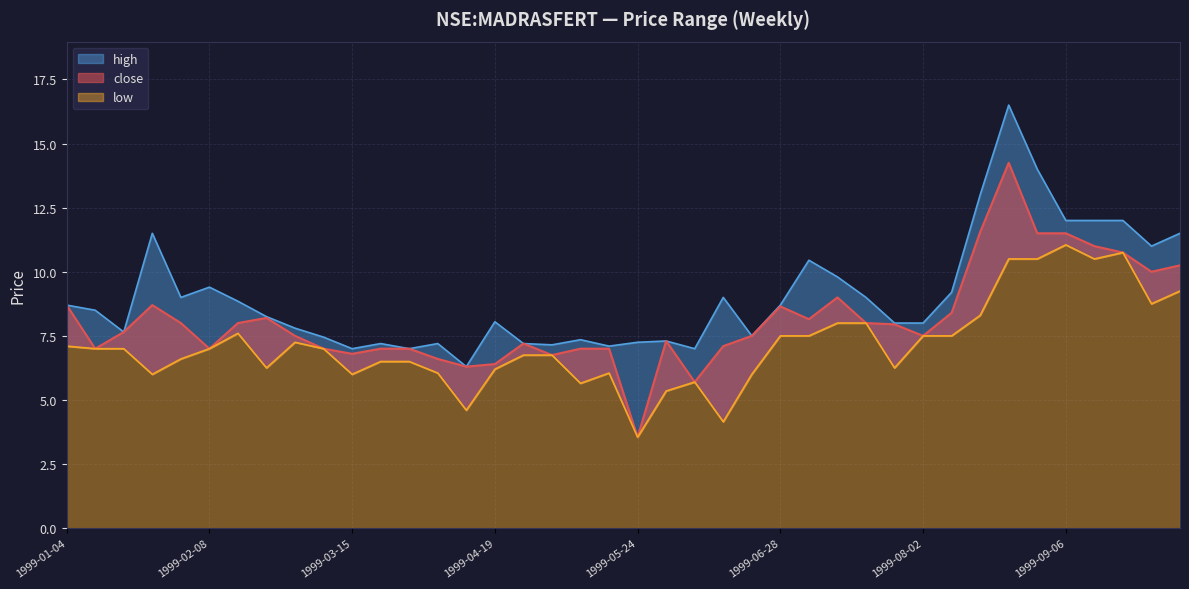

List the series in order of their overall mean, lowest first.

low, close, high